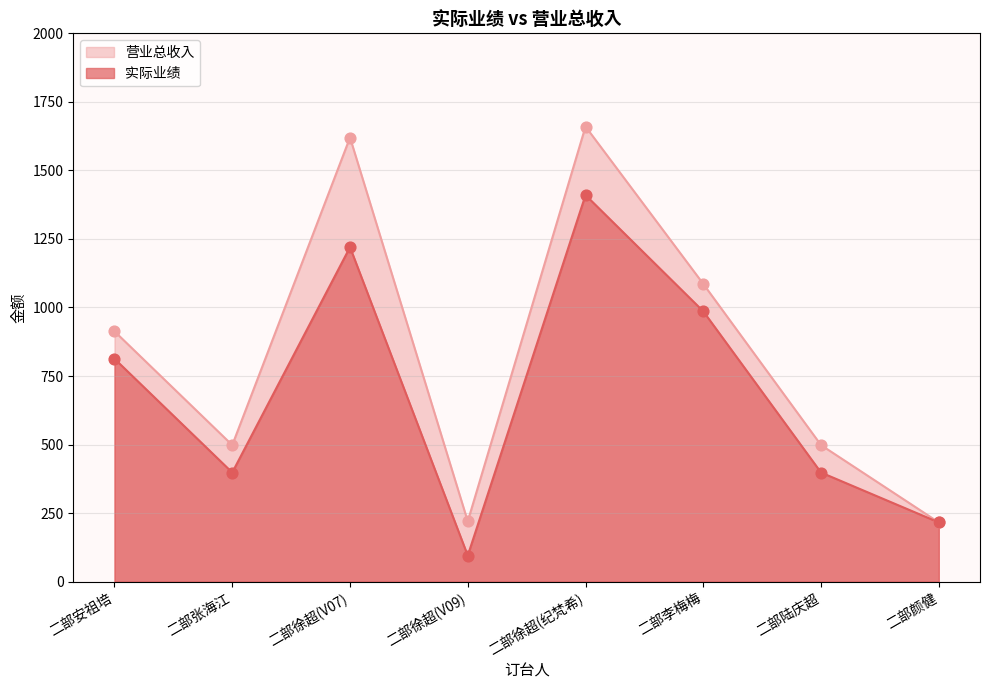

Which series has the largest Y range (max minus min)?

营业总收入